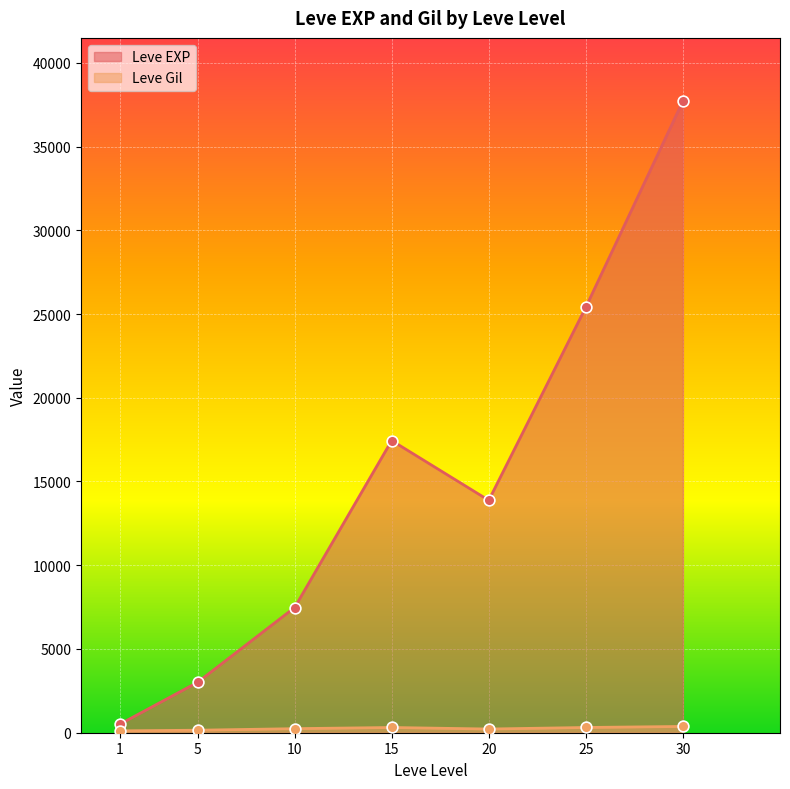

What are all the series names shown in the legend?

Leve EXP, Leve Gil